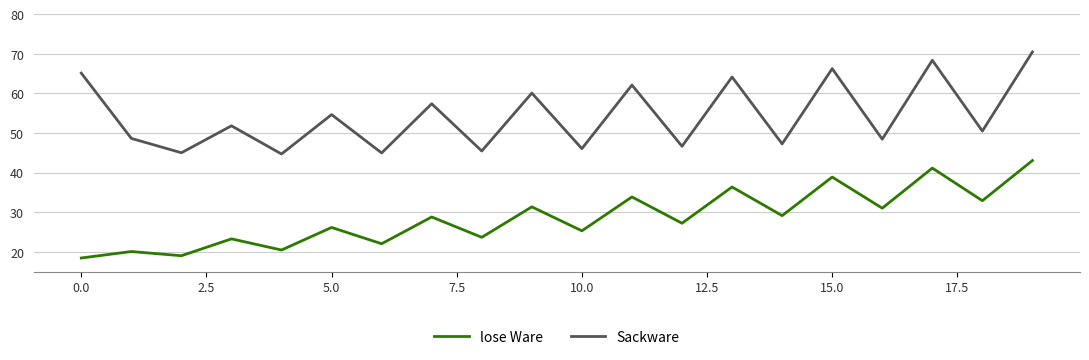

Which series has the largest range (max minus min)?

Sackware